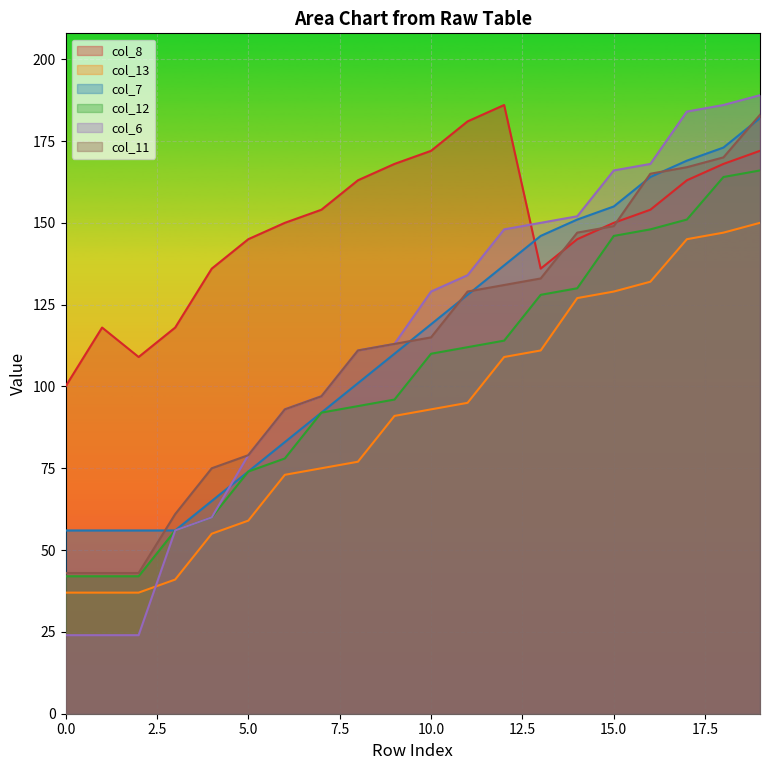

True or false: col_7 has a value of 110 at 9.

True